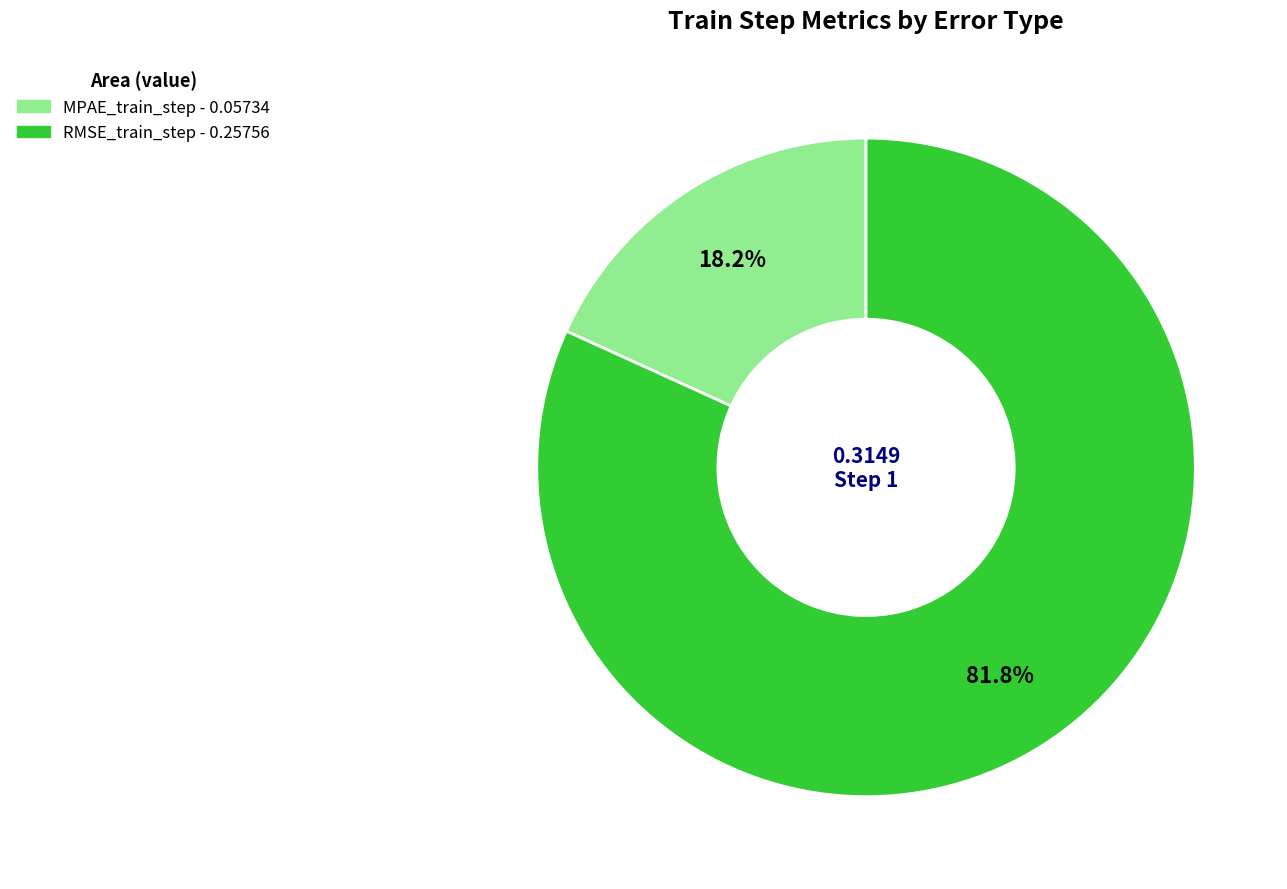

Is it true that MPAE_train_step is 8% of the pie?

False